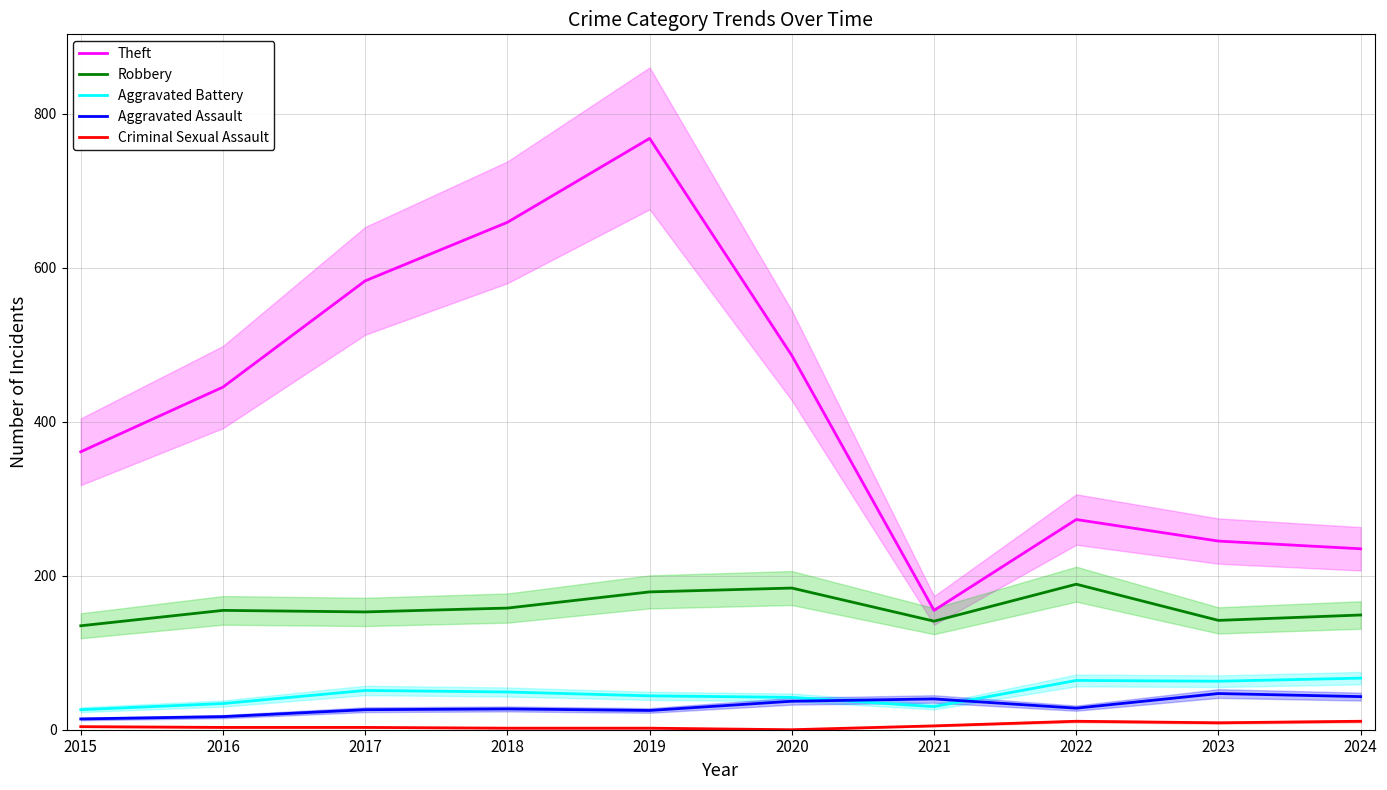

Which series has the largest total across all categories?

Theft